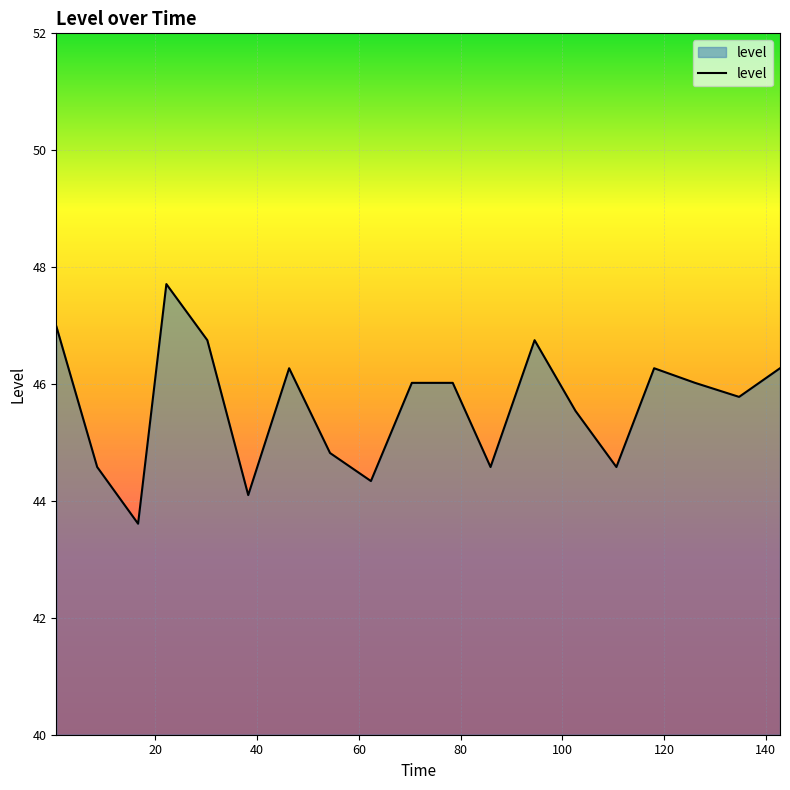

How many lines are shown in the chart?

1